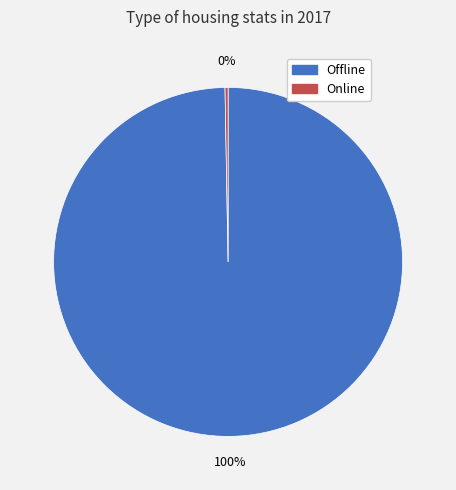

Is the sum of Offline and Online greater than half?

Yes